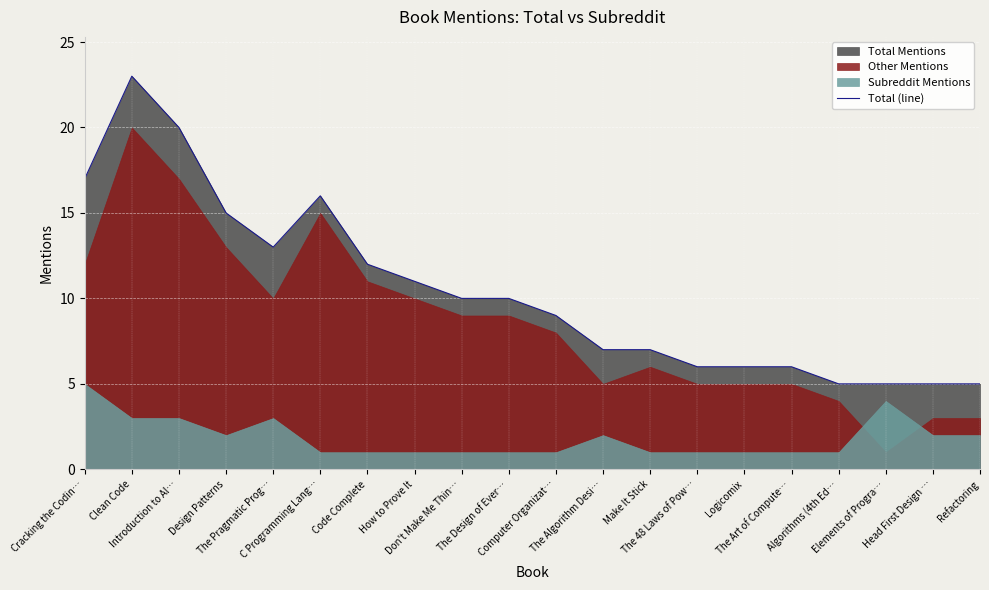

How many values are below 10?

10